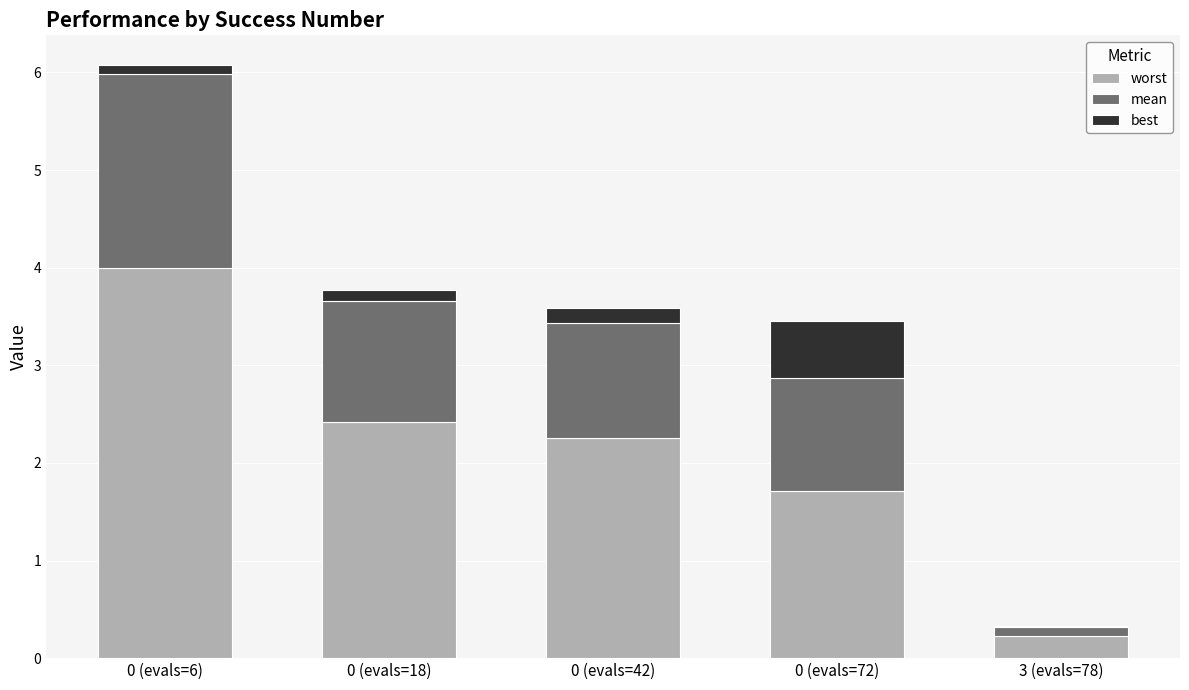

What is the highest value of the worst series?

4.0